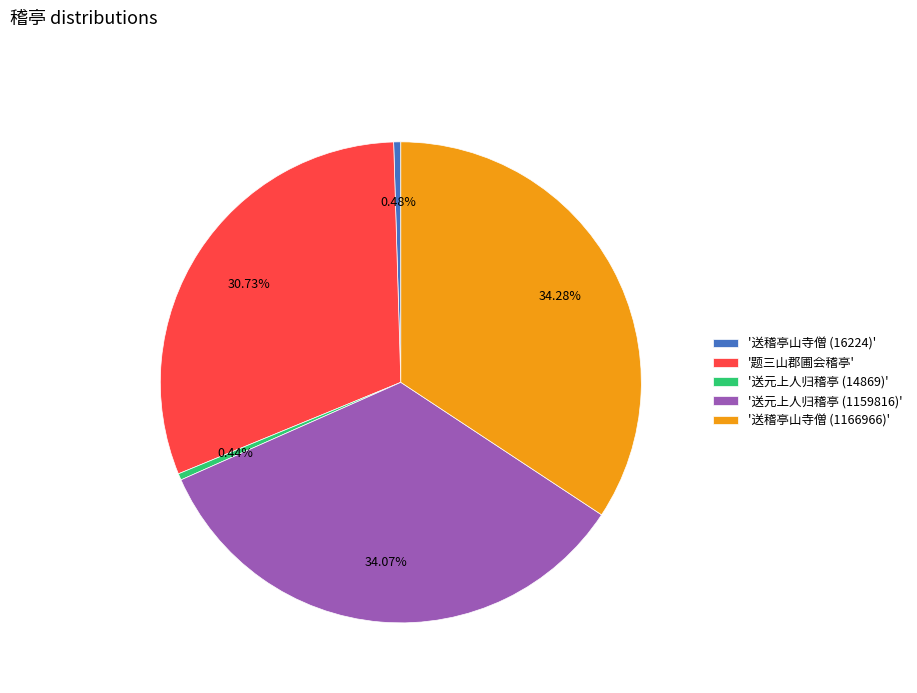

Does any single category account for the majority?

No